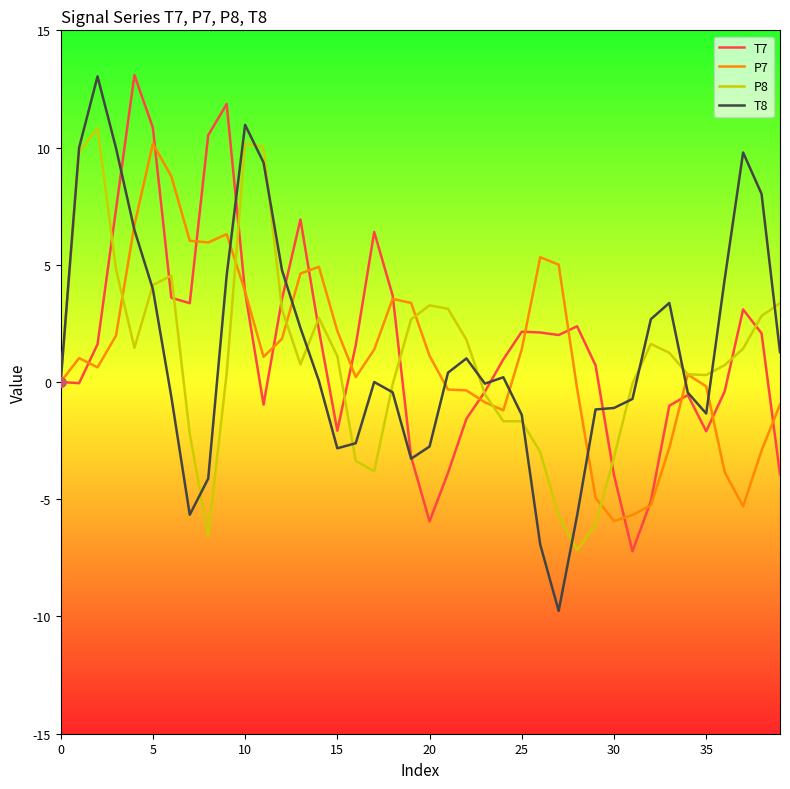

What are all the series names shown in the legend?

T7, P7, P8, T8